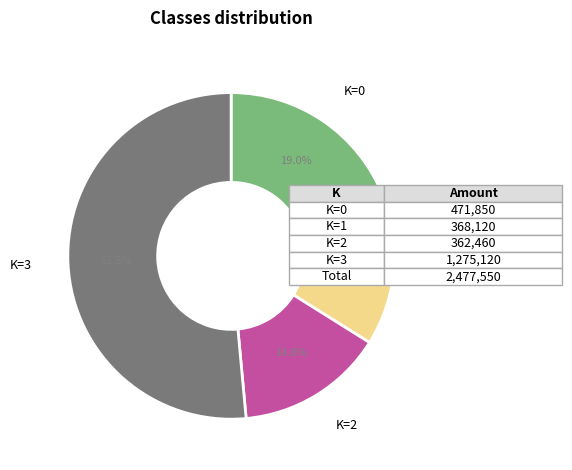

Is there a majority slice in this chart?

Yes